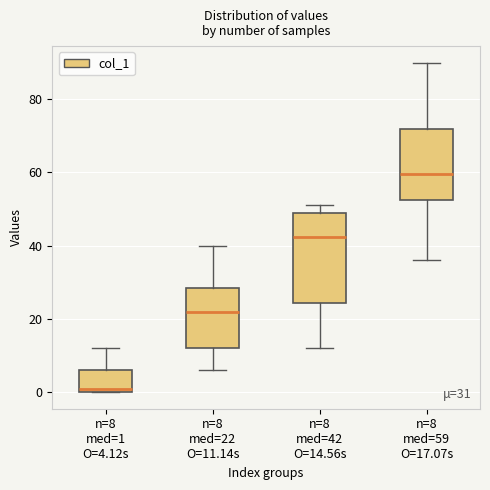

Comparing the boxes themselves (not the whiskers), which one is the tallest?

n=8 med=42 O=14.56s